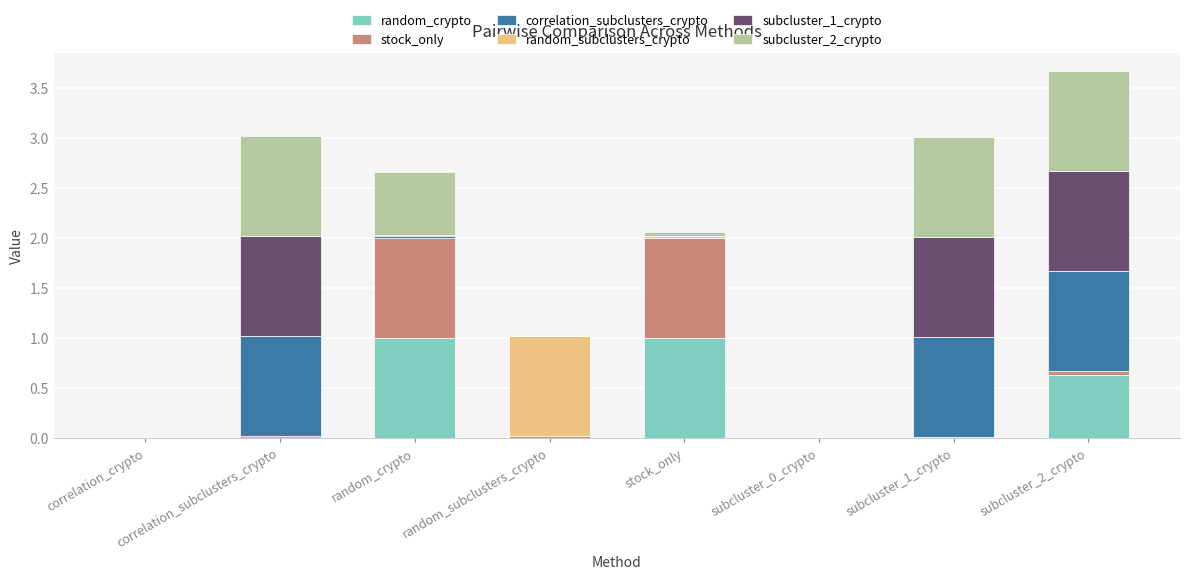

Is it true that random_crypto equals -0.7 at subcluster_0_crypto?

False